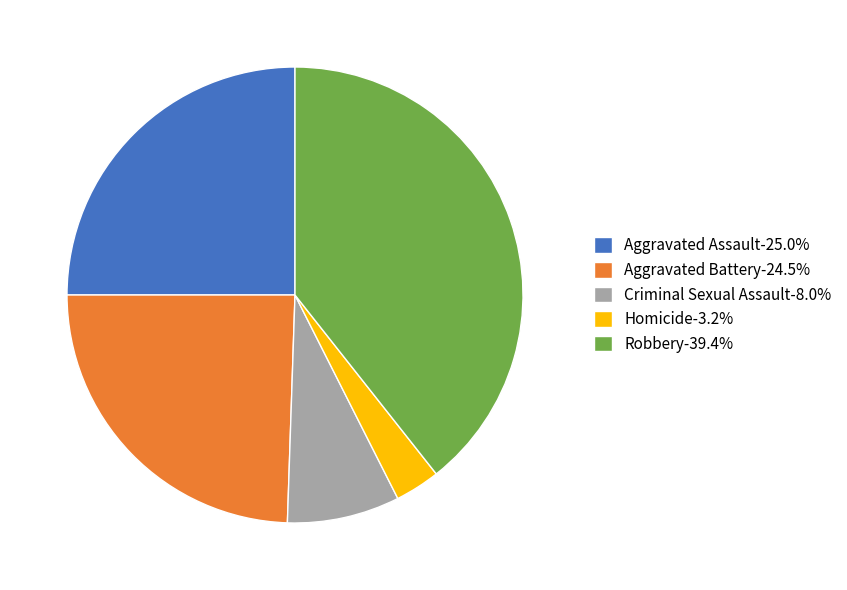

Count the number of slices in the pie.

5